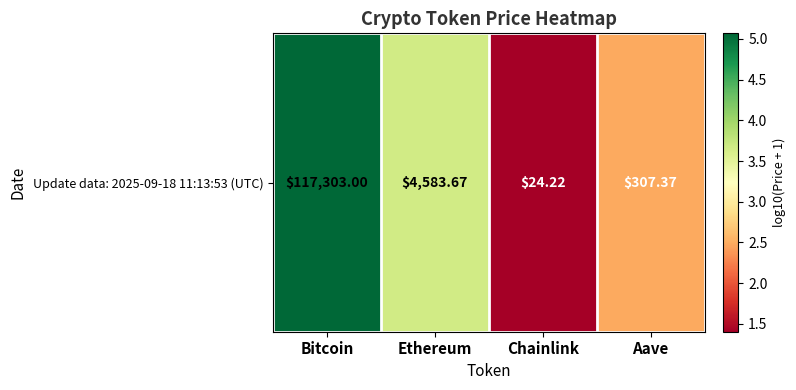

Is it true that the value at Chainlink is 2.5?

False